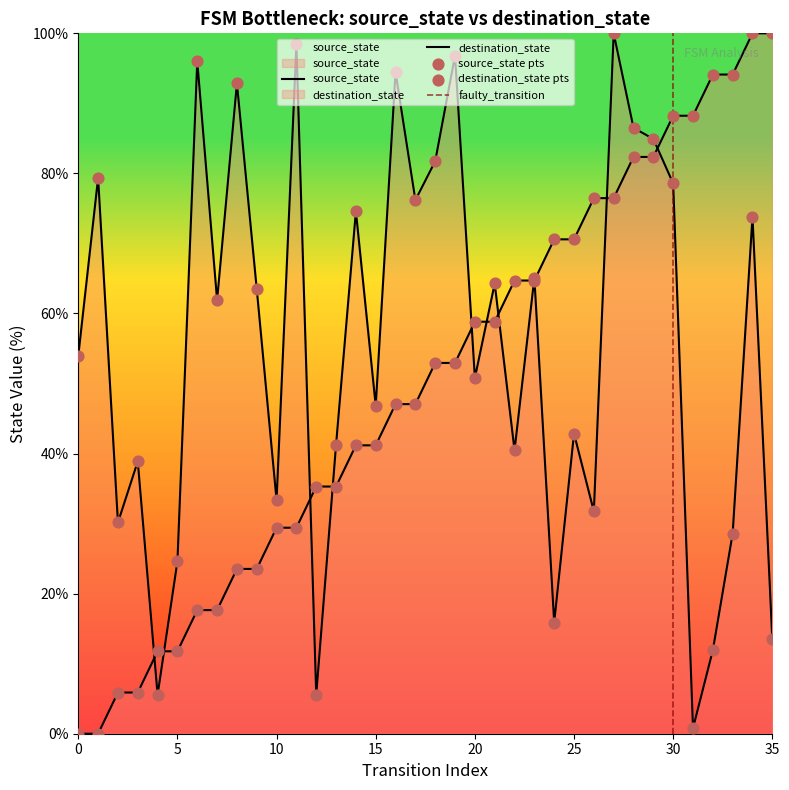

What is the total value across all series at 29?

167.3